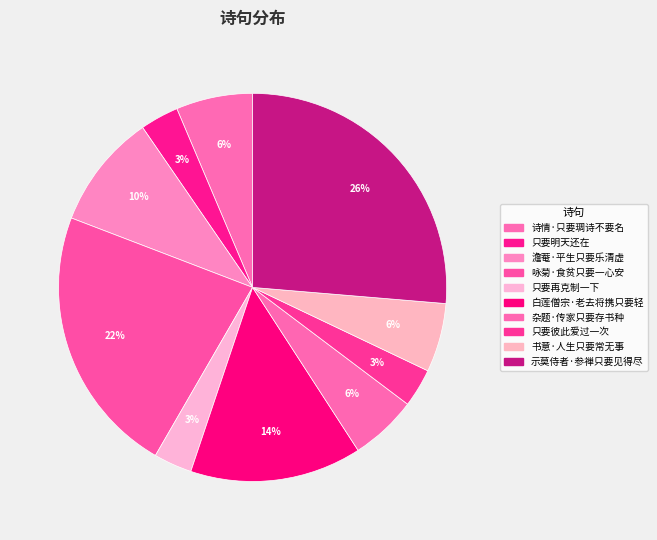

Is 杂题·传家只要存书种 the majority of the pie?

No